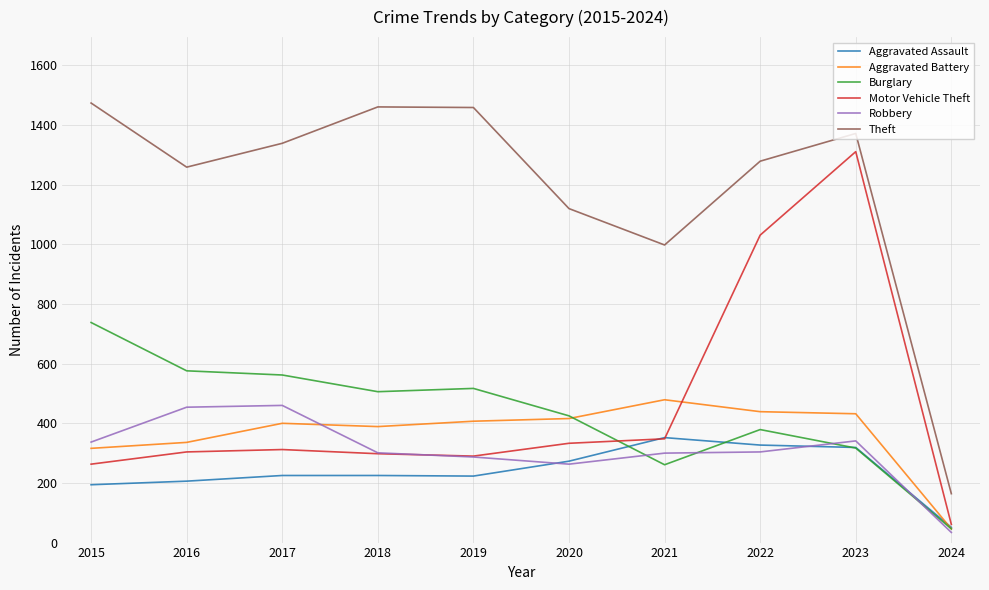

At which label is Robbery closest to 247?

2020